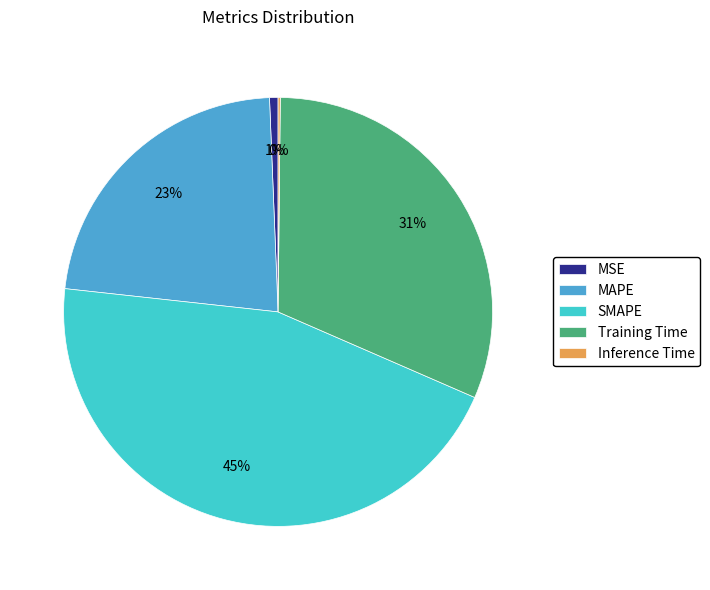

Is there any slice that represents more than half of the pie?

No